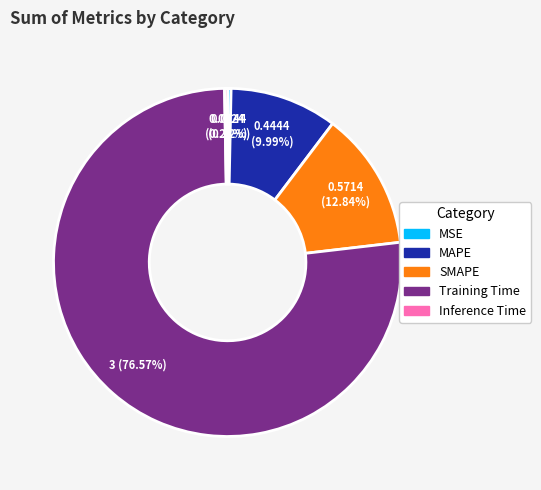

How many slices are in this pie chart?

5